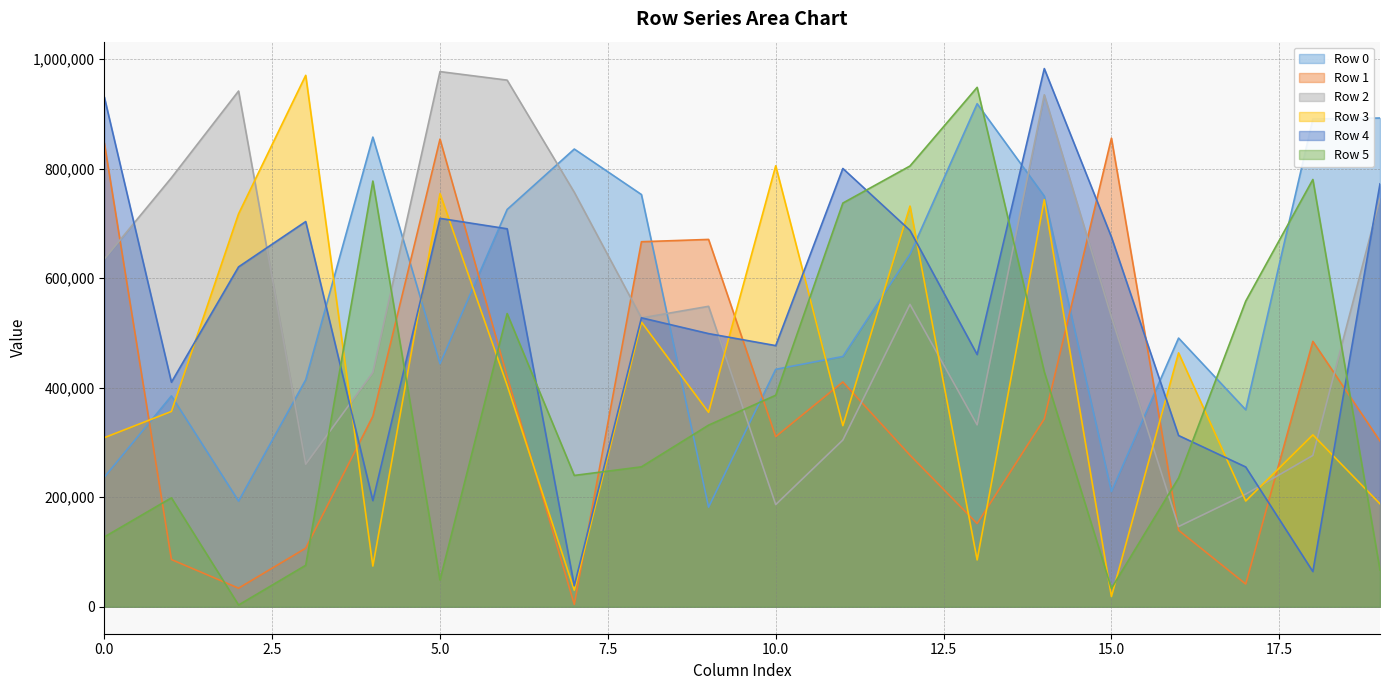

After their last crossing, which series has the higher values: Row 5 or Row 1?

Row 1